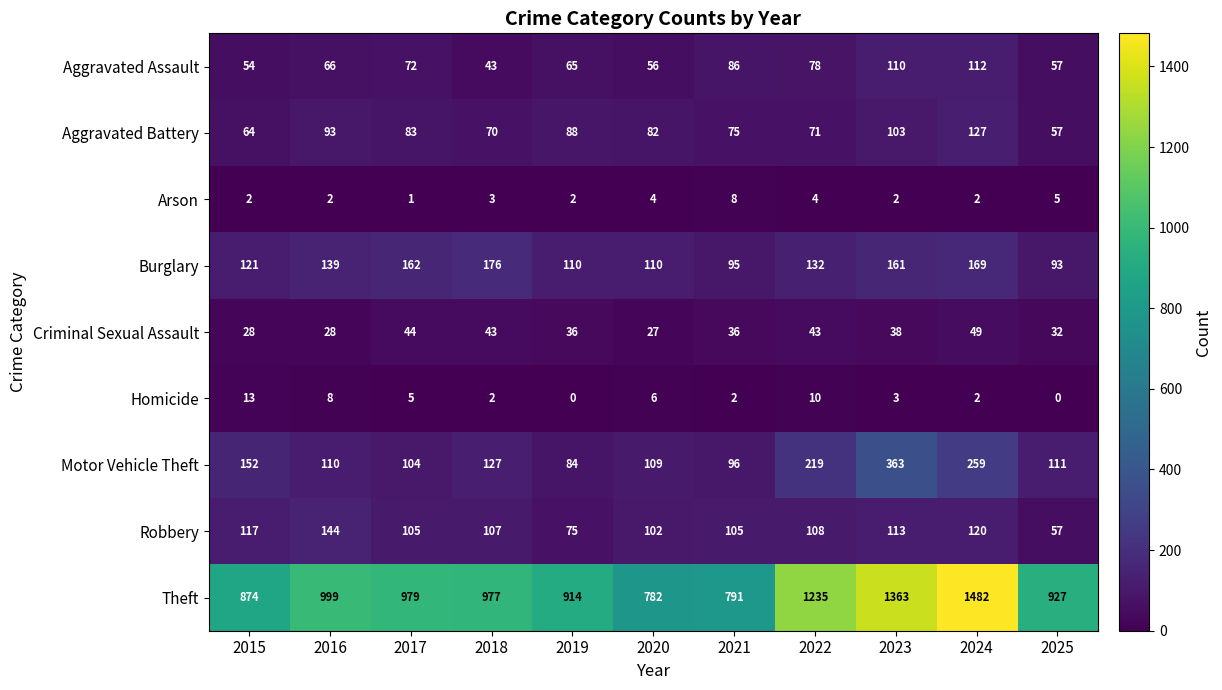

Count the number of data series in this chart.

9